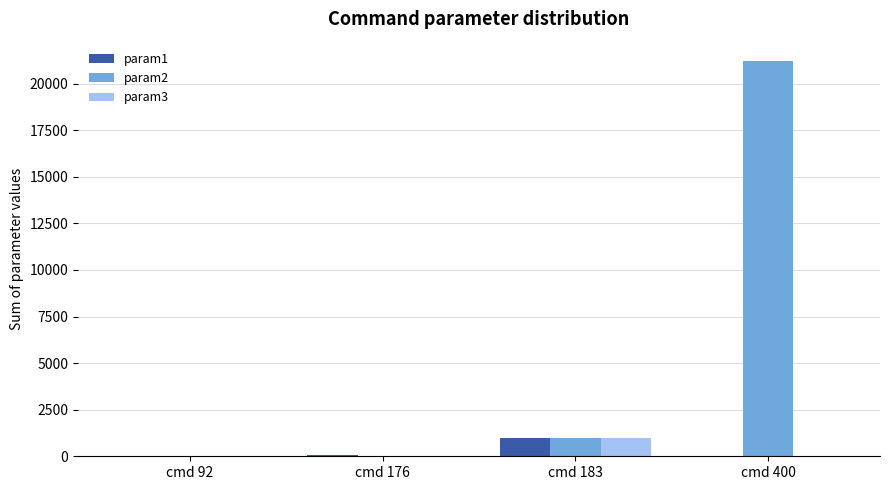

Which series has the largest range (max minus min)?

param2